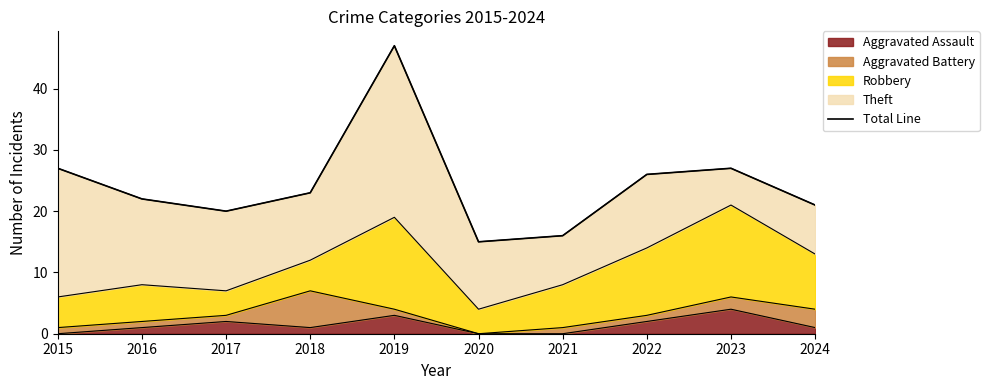

Which category has the lowest value across all series?

2020